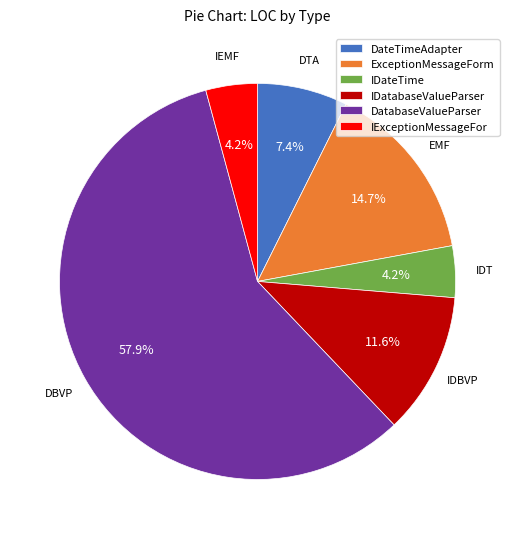

What is the ratio of the value at IDateTime to the value at IExceptionMessageFor?

1.0